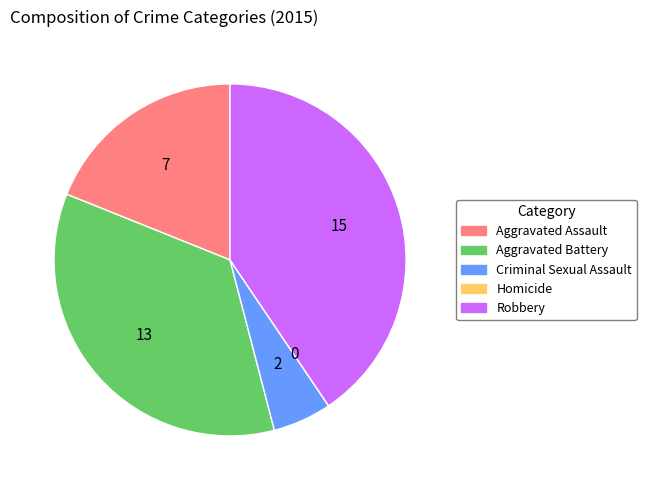

Between Aggravated Assault and Criminal Sexual Assault, which is larger?

Aggravated Assault